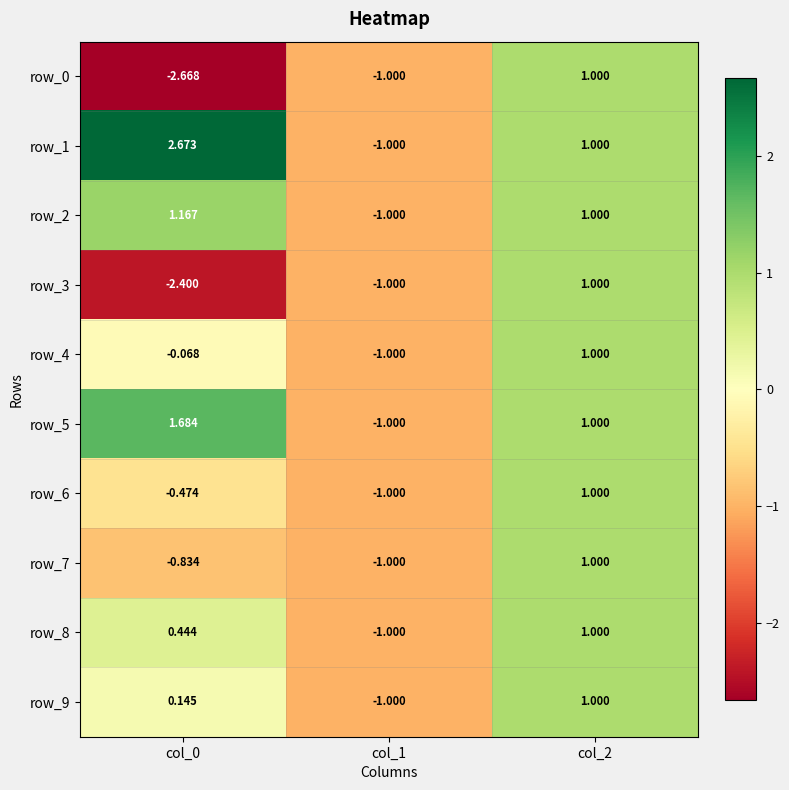

Reading left to right, what are all the values shown in this chart?

row_0: -2.7	-1.0	1.0
row_1: 2.7	-1.0	1.0
row_2: 1.2	-1.0	1.0
row_3: -2.4	-1.0	1.0
row_4: -0.1	-1.0	1.0
row_5: 1.7	-1.0	1.0
row_6: -0.5	-1.0	1.0
row_7: -0.8	-1.0	1.0
row_8: 0.4	-1.0	1.0
row_9: 0.1	-1.0	1.0